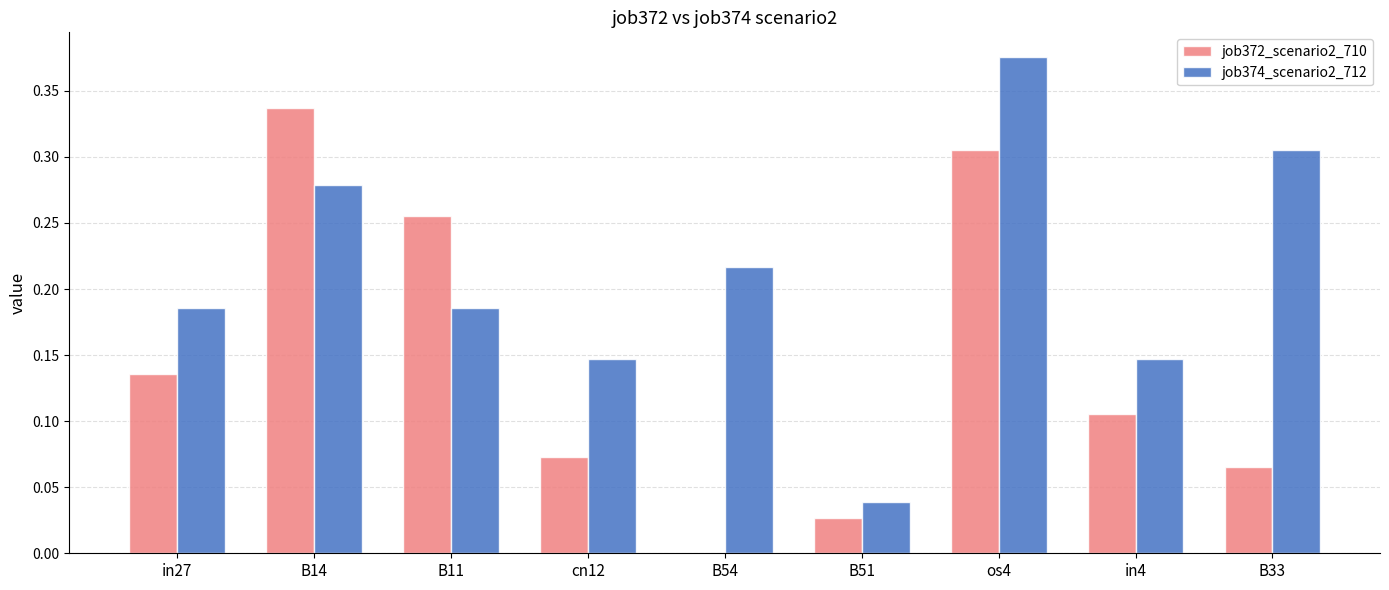

Which label corresponds to the largest value in the chart?

os4